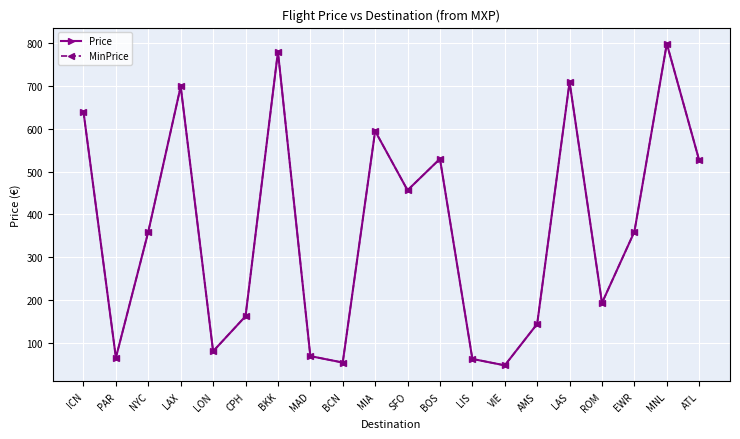

Does the chart have visible grid lines?

Yes